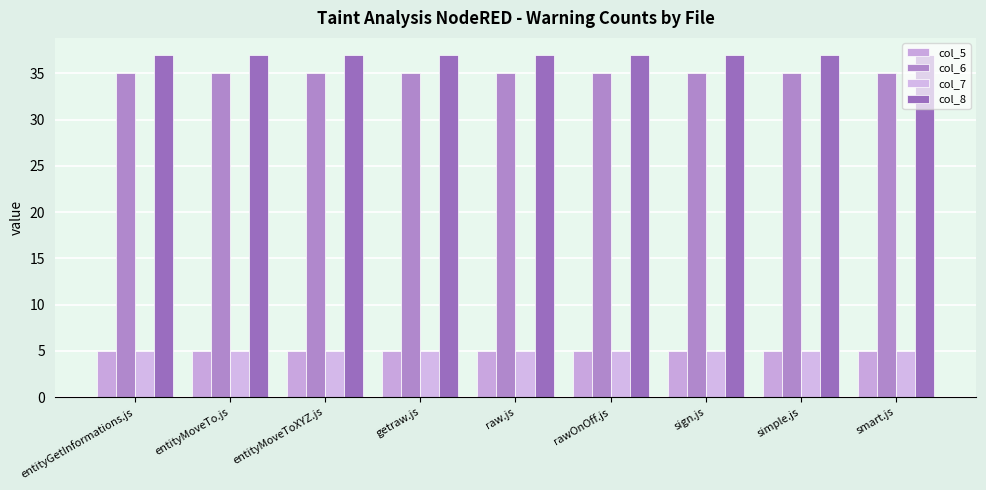

What are all the series names shown in the legend?

col_5, col_6, col_7, col_8